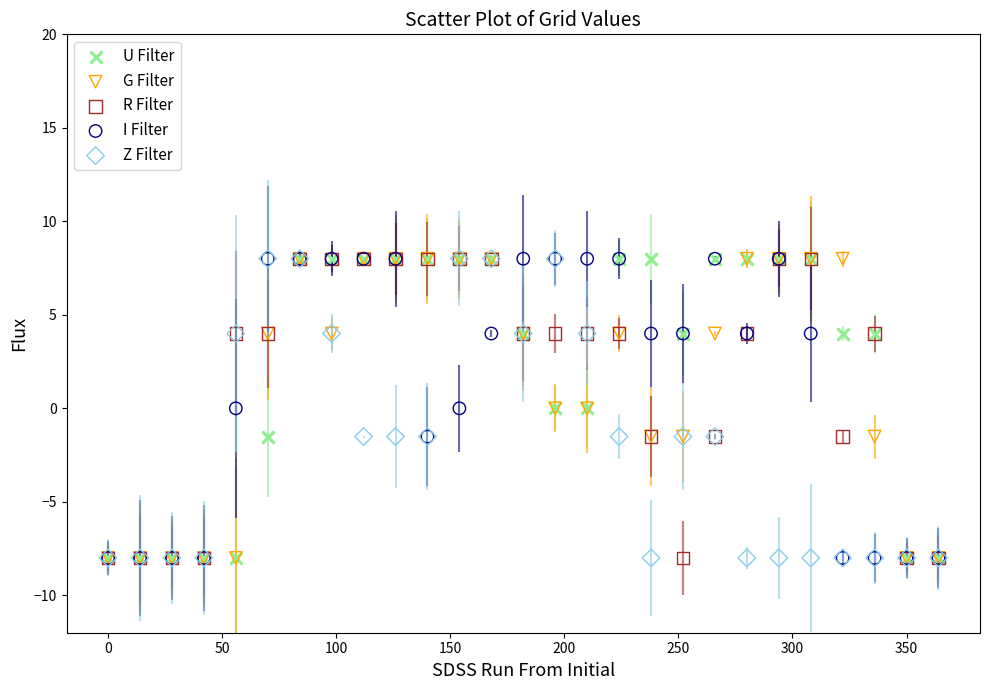

What are all the series names shown in the legend?

U Filter, G Filter, R Filter, I Filter, Z Filter